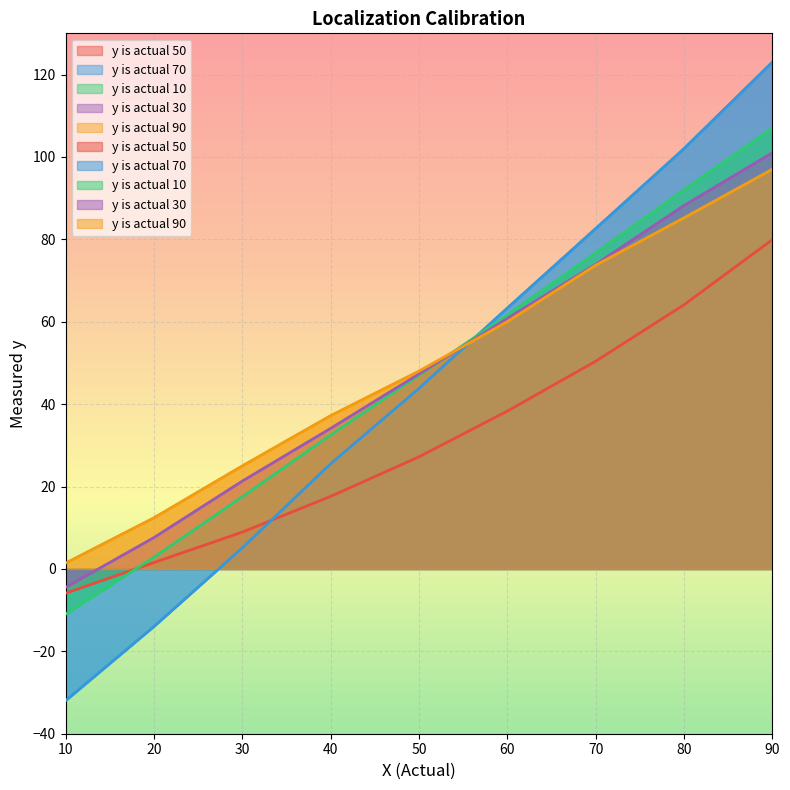

Which category has the highest value in the y is actual 10 series?

90